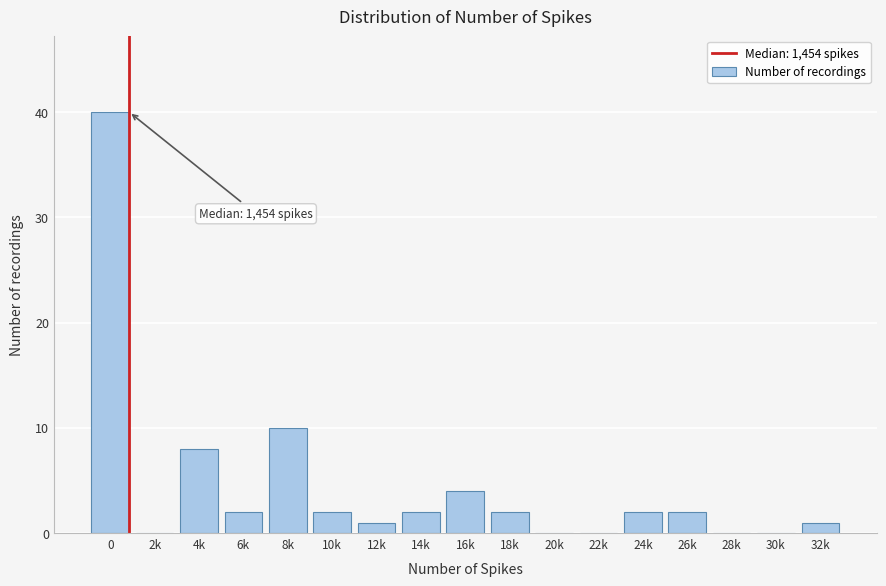

Reading left to right, list all the values displayed in this chart.

0=40	2k=0	4k=8	6k=2	8k=10	10k=2	12k=1	14k=2	16k=4	18k=2	20k=0	22k=0	24k=2	26k=2	28k=0	30k=0	32k=1